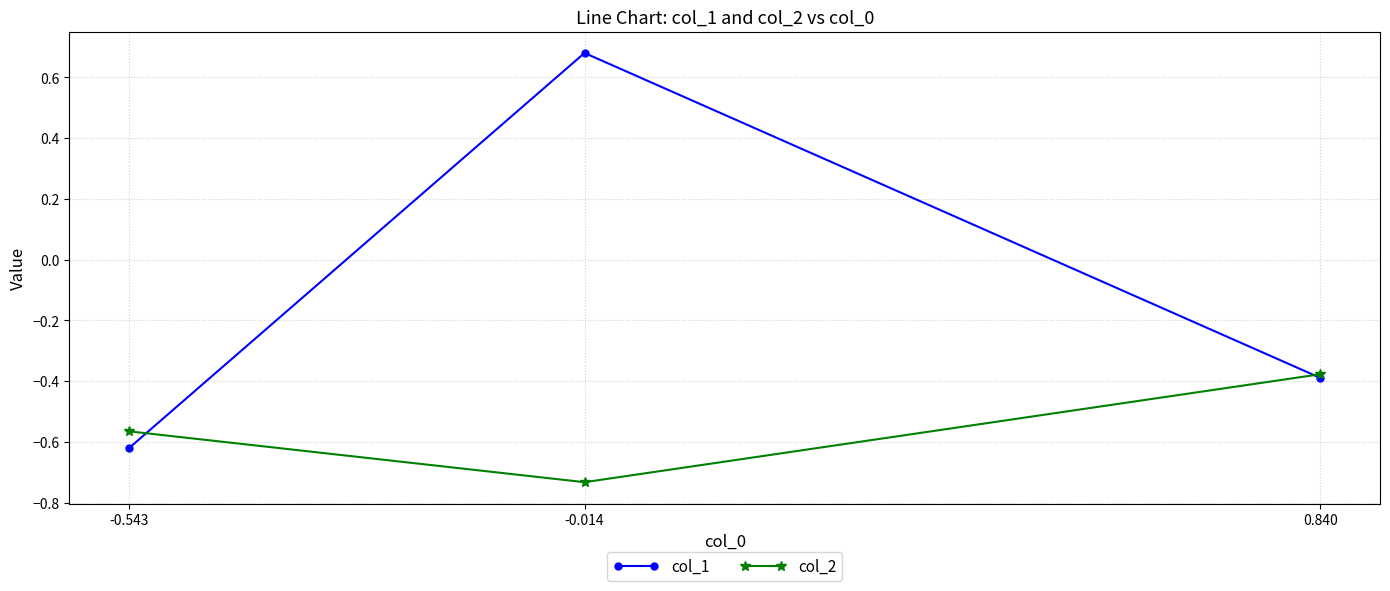

Is it true that col_2 equals -0.4 at 0.840?

True